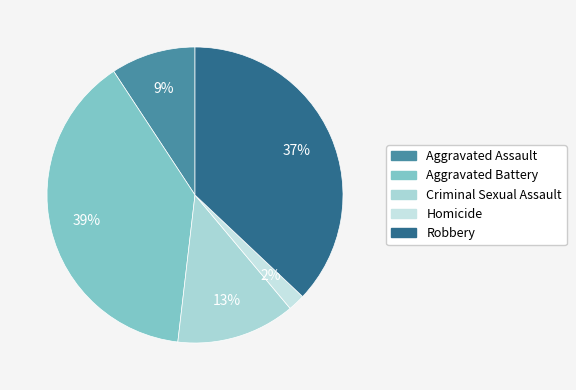

To the nearest percent, what is the difference between the largest and smallest slice percentages?

37%